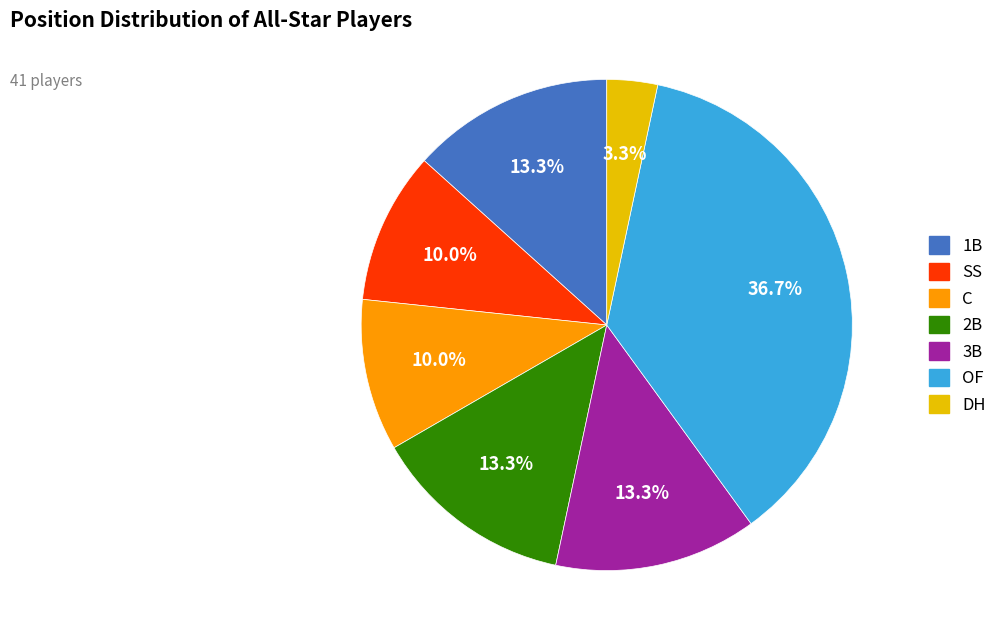

What percentage is the DH slice, to the nearest percent?

3%